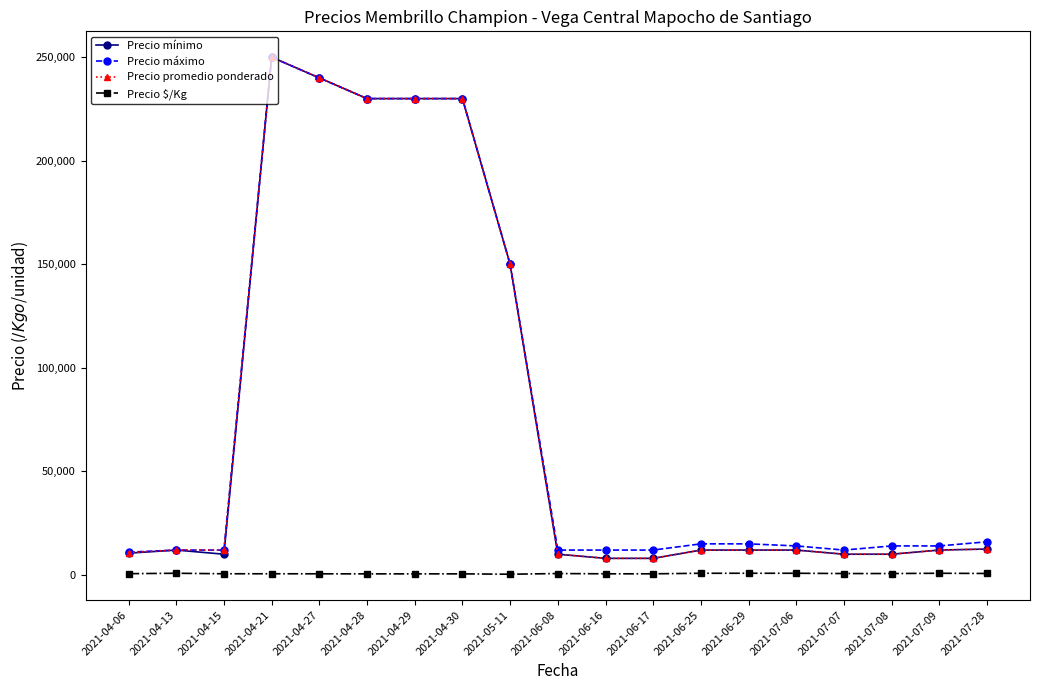

What is the label of the 16th point from the left?

2021-07-07